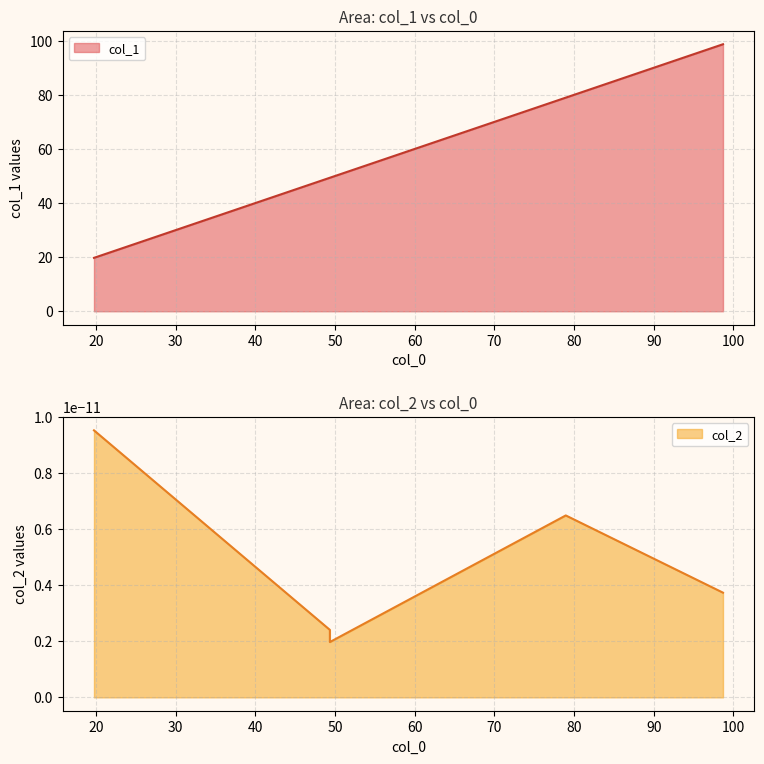

What is the ratio of the value at 19.73895111160628 to the value at 98.68547913341862?

0.2